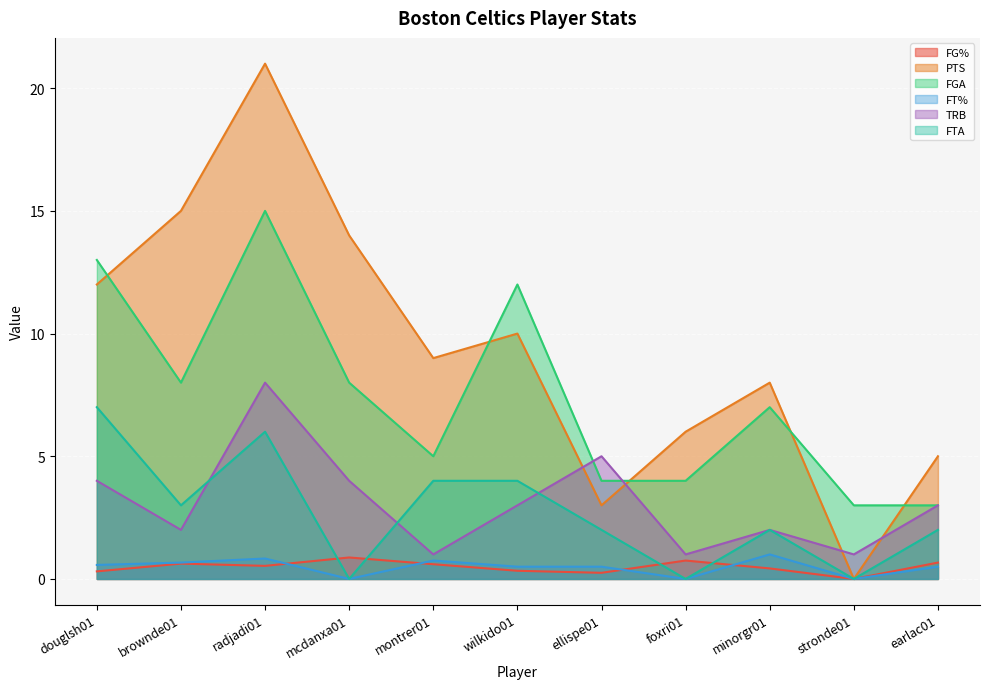

How many lines are shown in the chart?

6